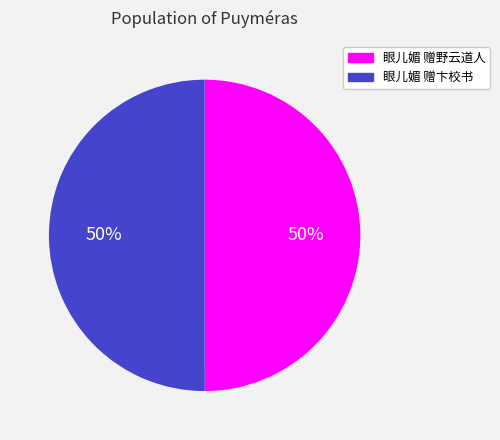

To the nearest percent, what portion does 眼儿媚 赠卞校书 represent?

50%